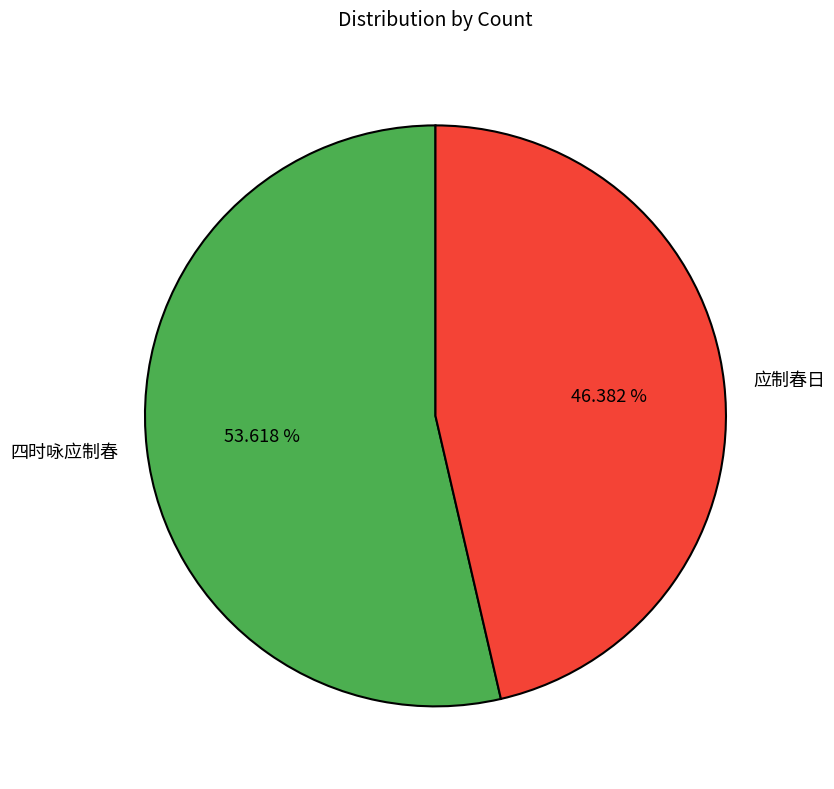

How many slices are in this pie chart?

2